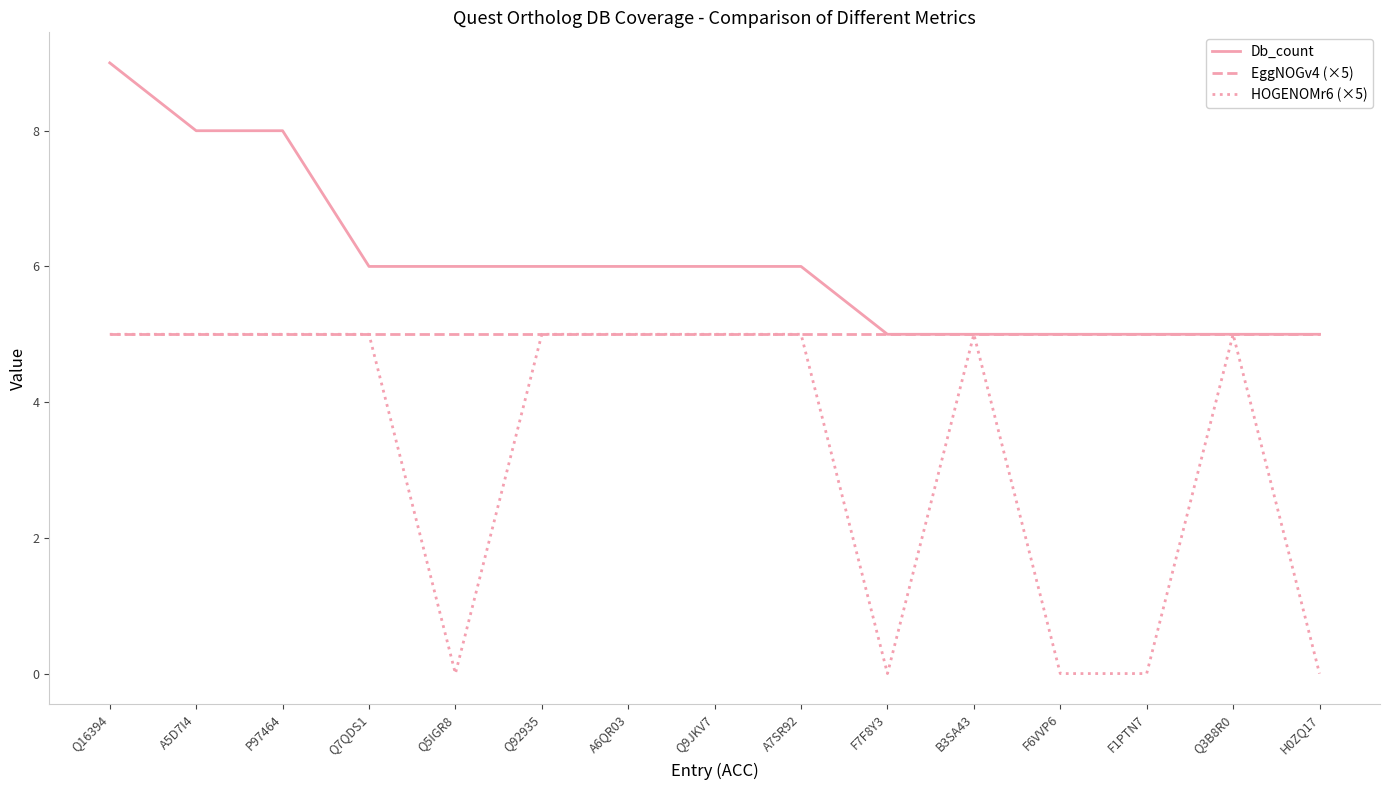

Reading left to right, list all the values displayed in this chart.

Db_count: 9	8	8	6	6	6	6	6	6	5	5	5	5	5	5
EggNOGv4 (×5): 5	5	5	5	5	5	5	5	5	5	5	5	5	5	5
HOGENOMr6 (×5): 5	5	5	5	0	5	5	5	5	0	5	0	0	5	0